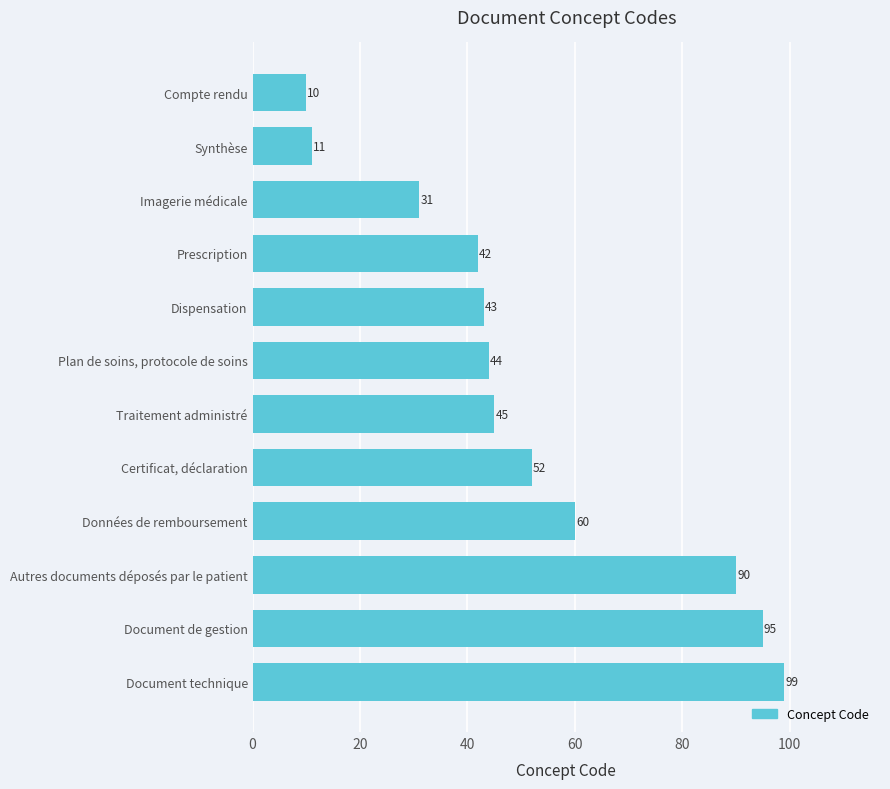

At which label is the value closest to 54?

Certificat, déclaration